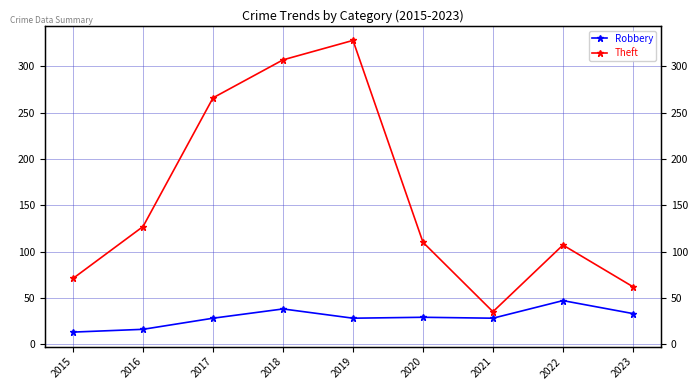

What is the maximum value for Robbery?

47